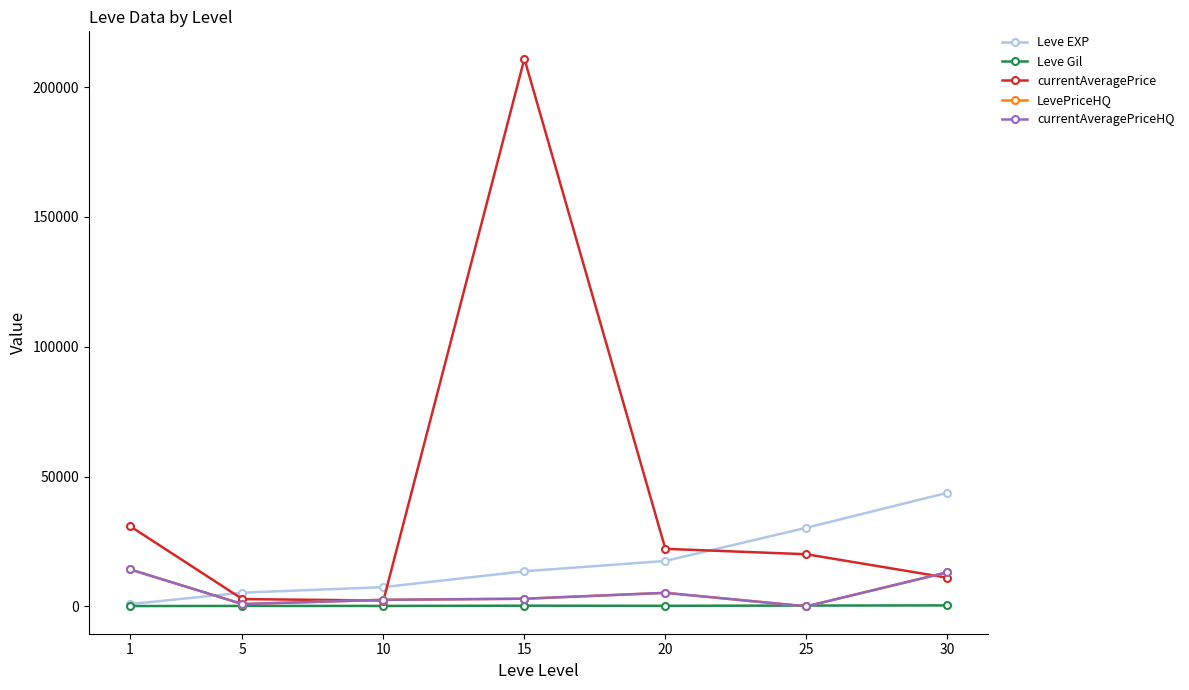

Is it true that Leve EXP equals 30270.0 at 25?

True